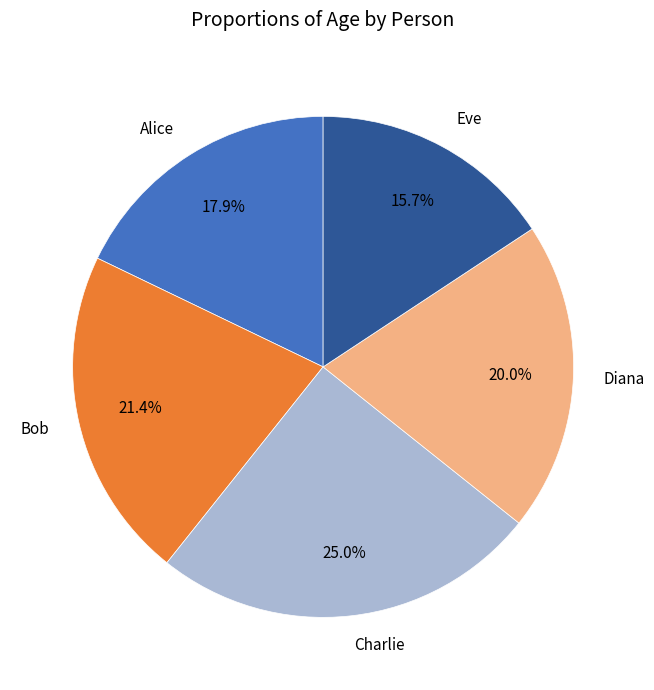

To the nearest percent, what portion does Diana represent?

20%